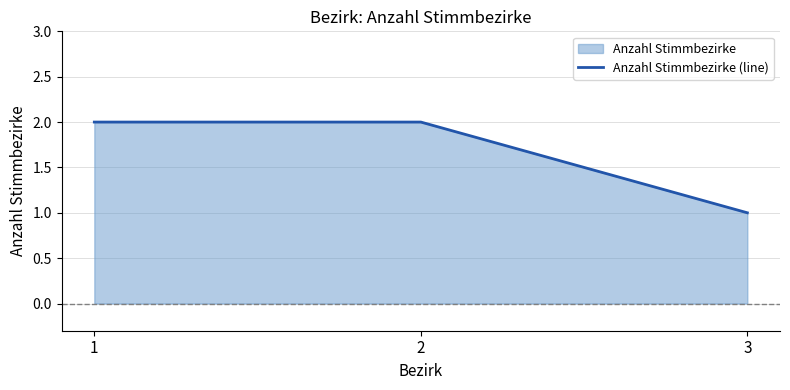

What is the difference between the values at 1 and 3?

1